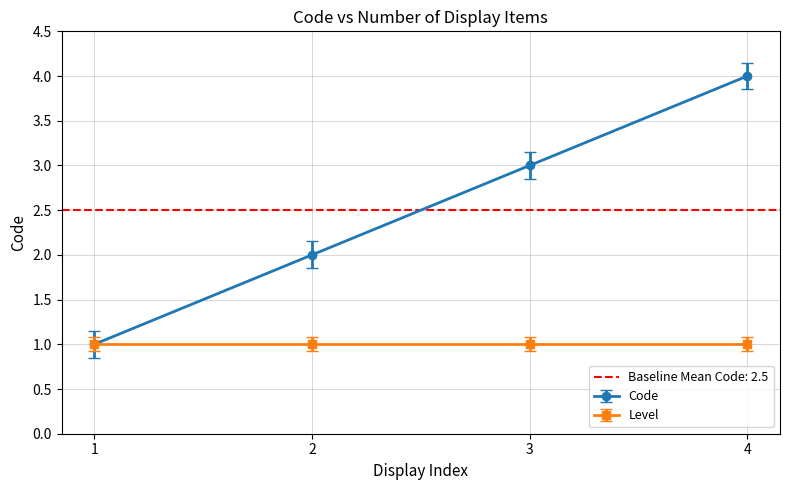

How many values are below 3?

2